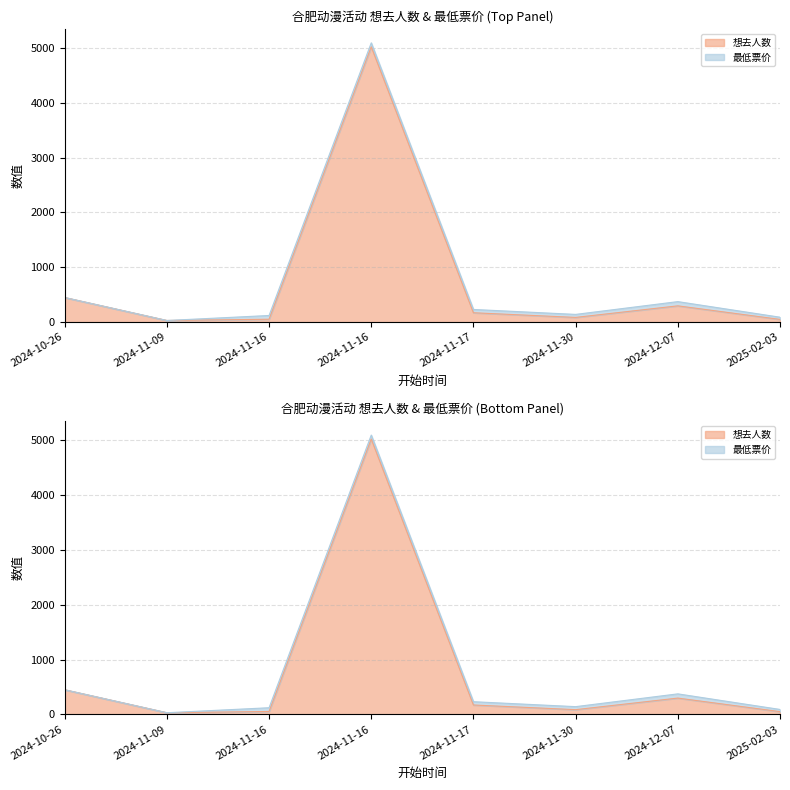

How many values are below 171?

4